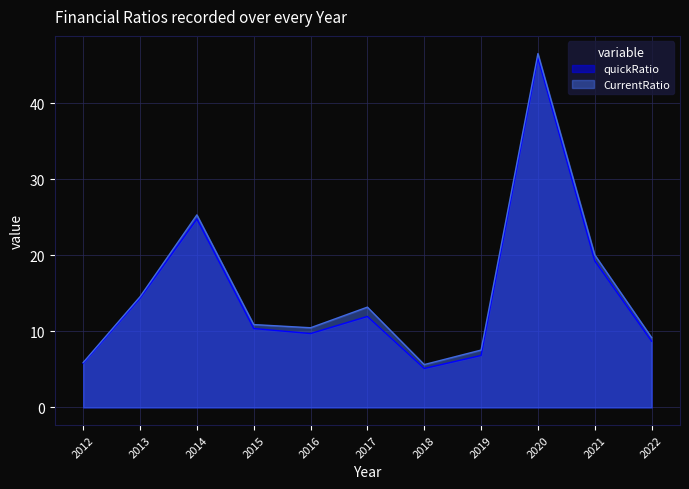

What is the value of the CurrentRatio point at the 9th from the left?

46.6